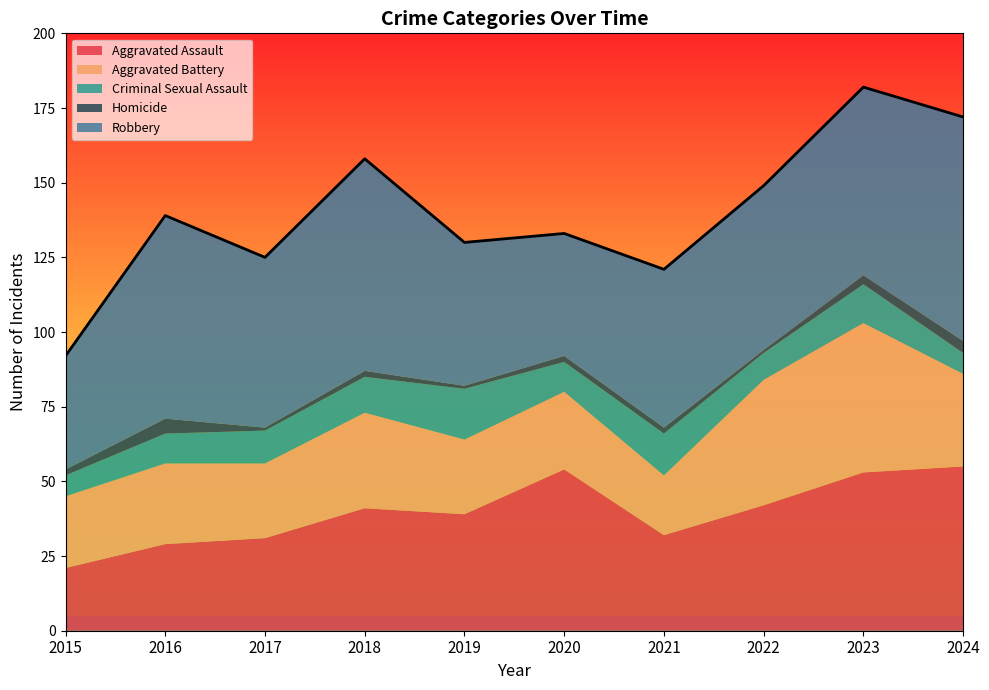

Which category has the highest value across all series?

2024